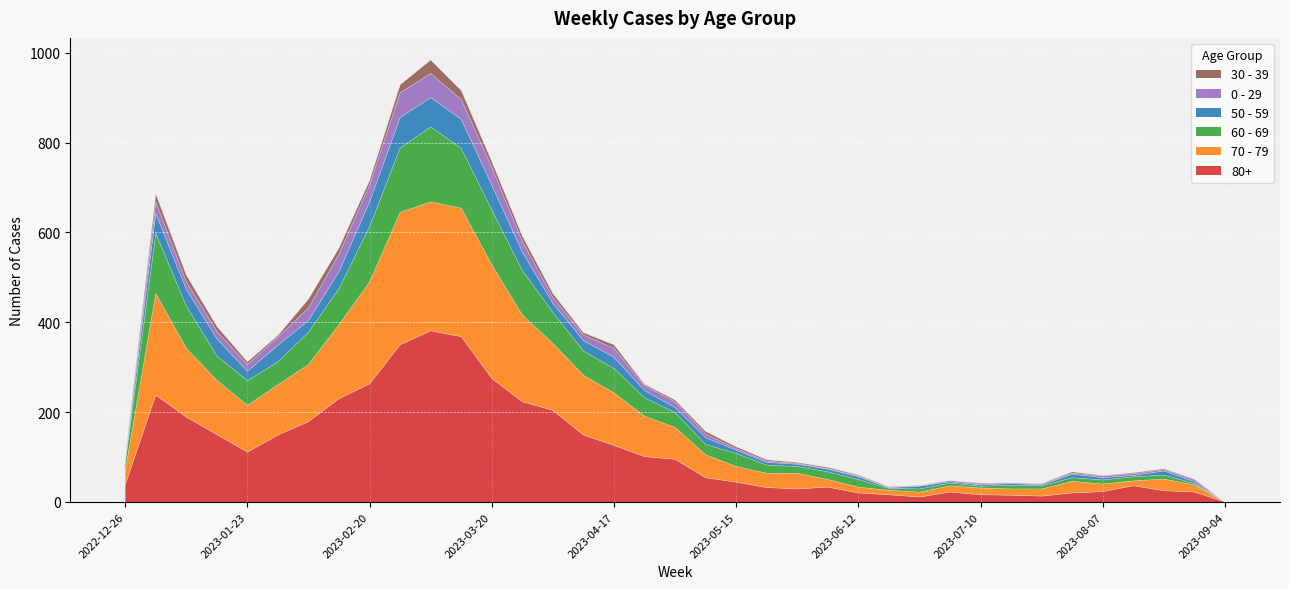

How many values in 70 - 79 are above zero?

36